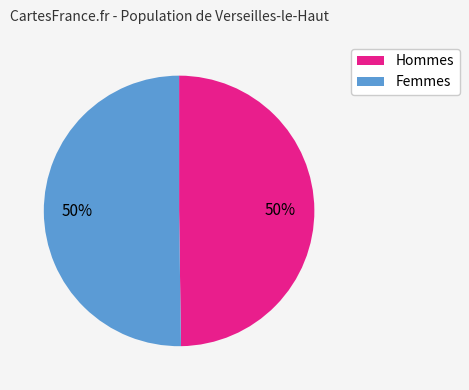

To the nearest percent, what is the average slice percentage?

50%